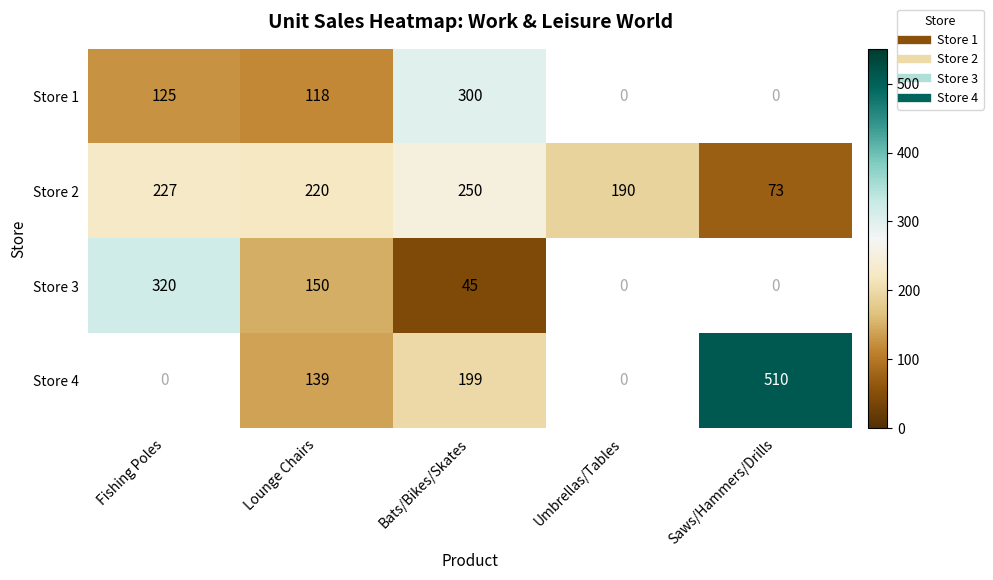

The value of Store 3 at Bats/Bikes/Skates is 45.0. True or false?

True